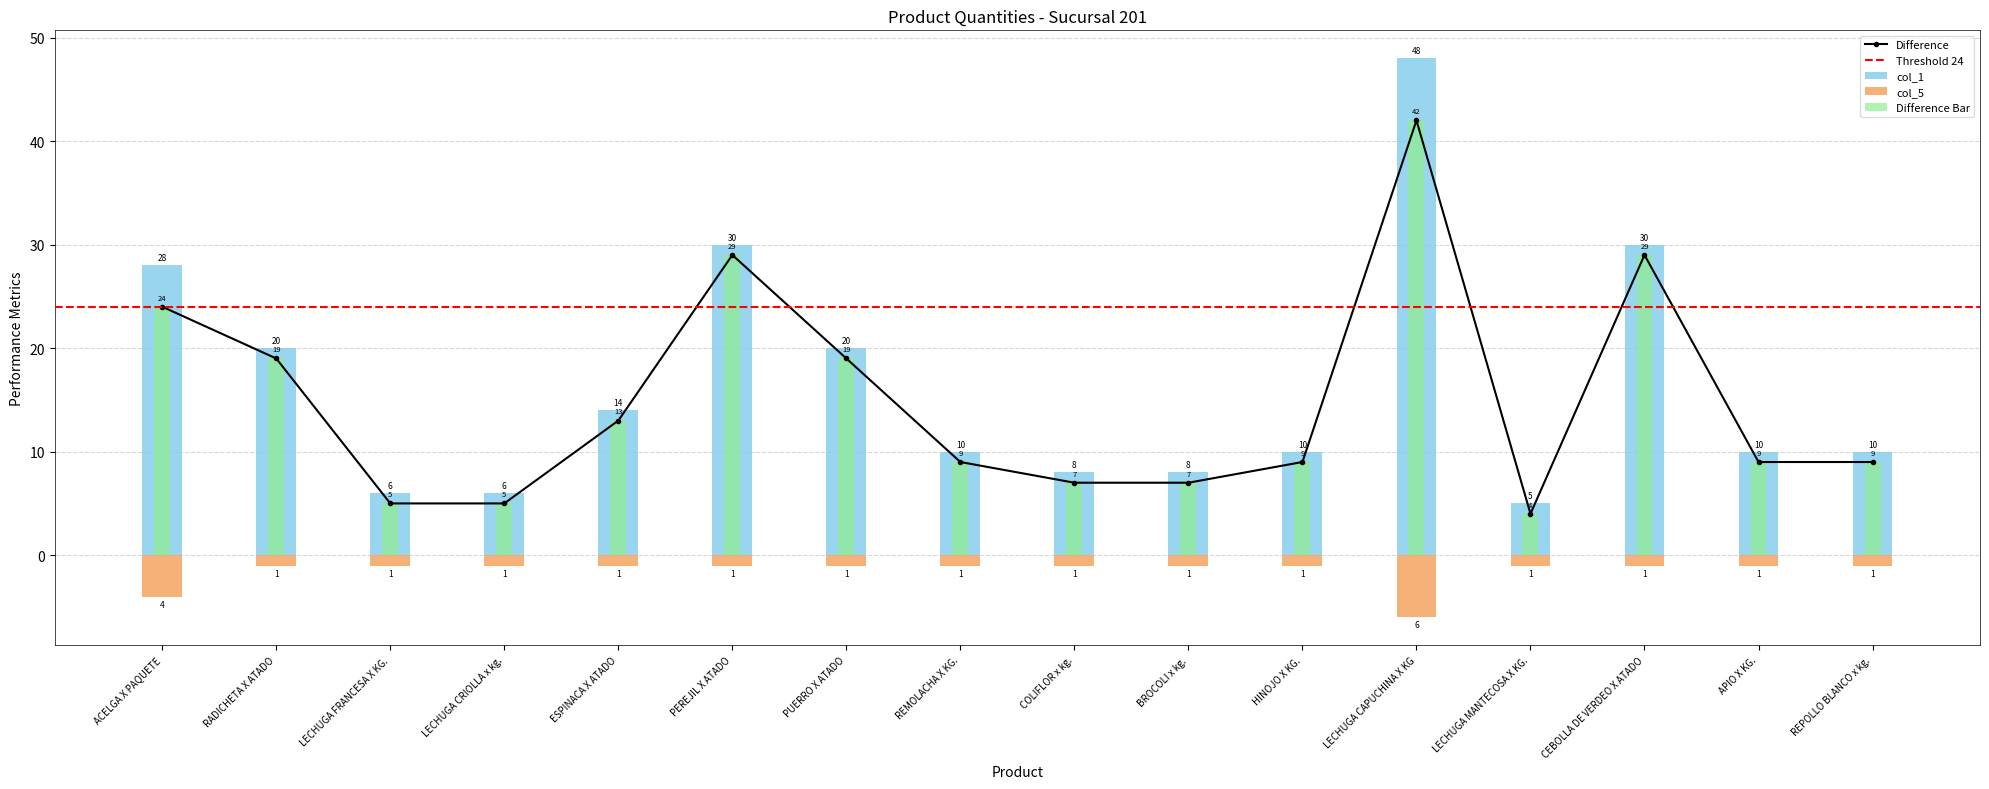

Is it true that col_1 equals 28 at ACELGA X PAQUETE?

True